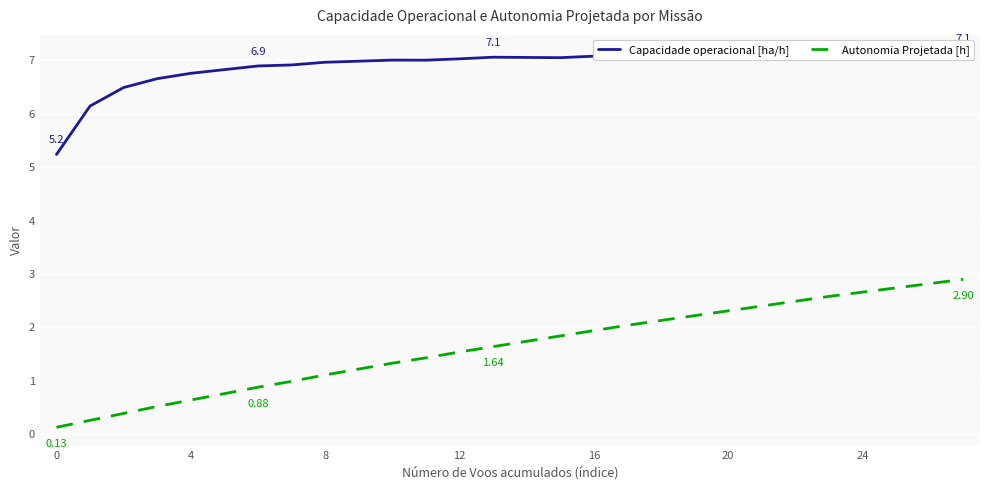

True or false: Autonomia Projetada [h] has more than 1 interior local peaks.

False